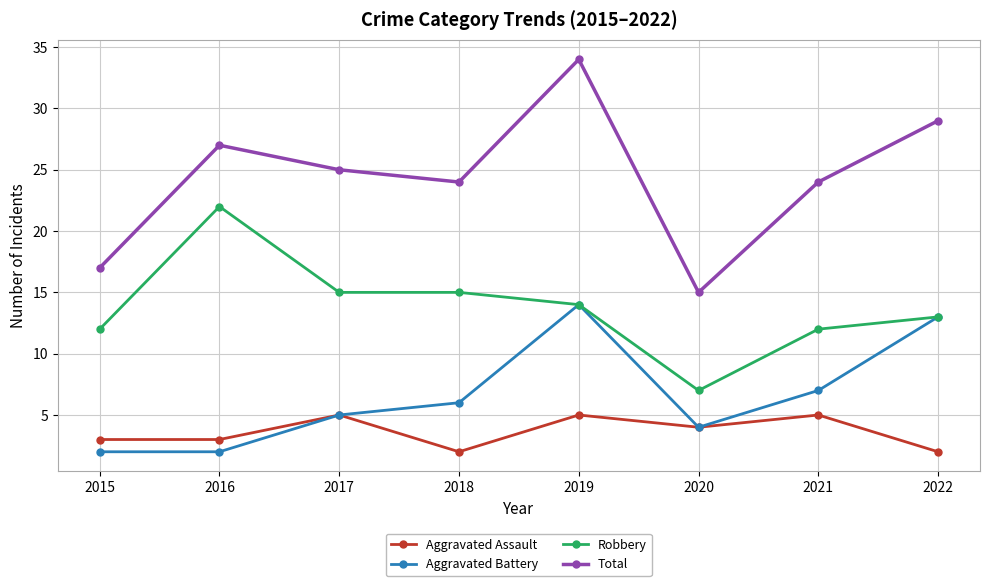

In Aggravated Assault, how many points are higher than both neighbors (excluding endpoints)?

3